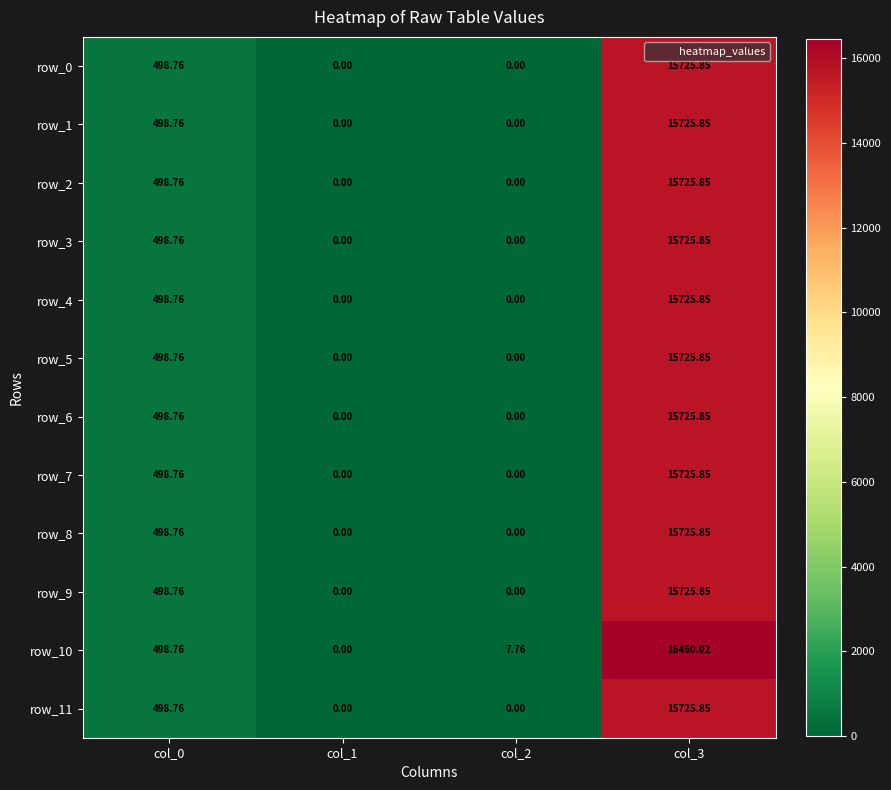

Which series has the widest spread of values?

row_10